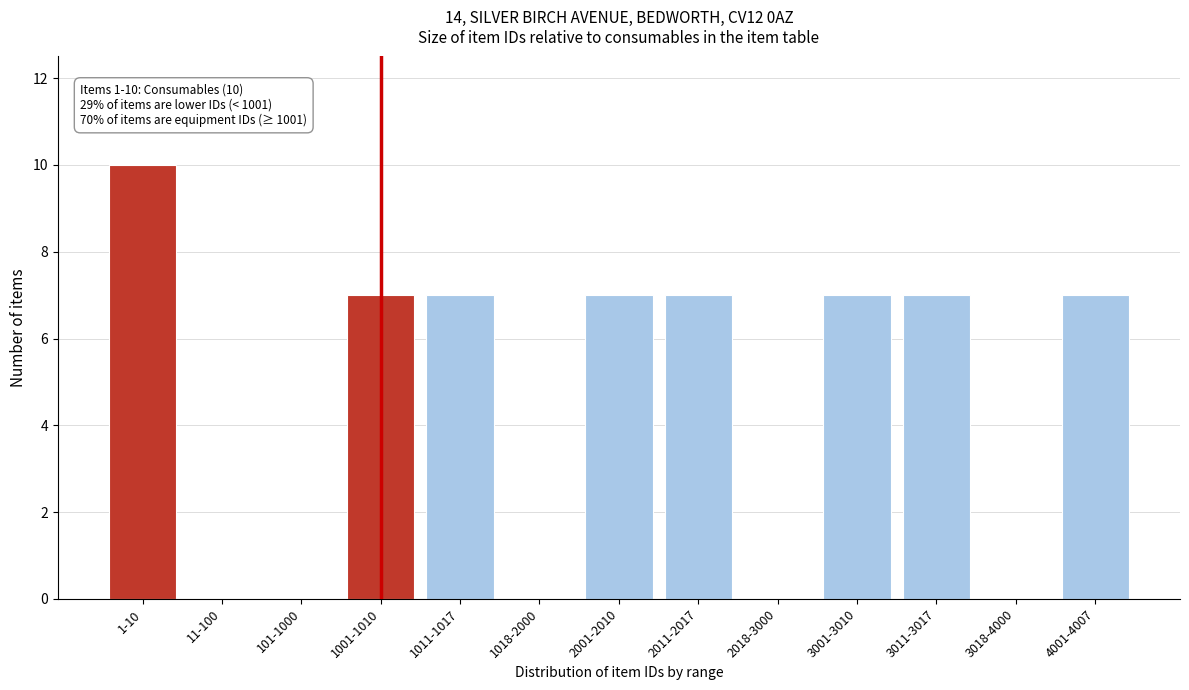

Reading right to left, what are all the values shown in this chart?

4001-4007=7	3018-4000=0	3011-3017=7	3001-3010=7	2018-3000=0	2011-2017=7	2001-2010=7	1018-2000=0	1011-1017=7	1001-1010=7	101-1000=0	11-100=0	1-10=10